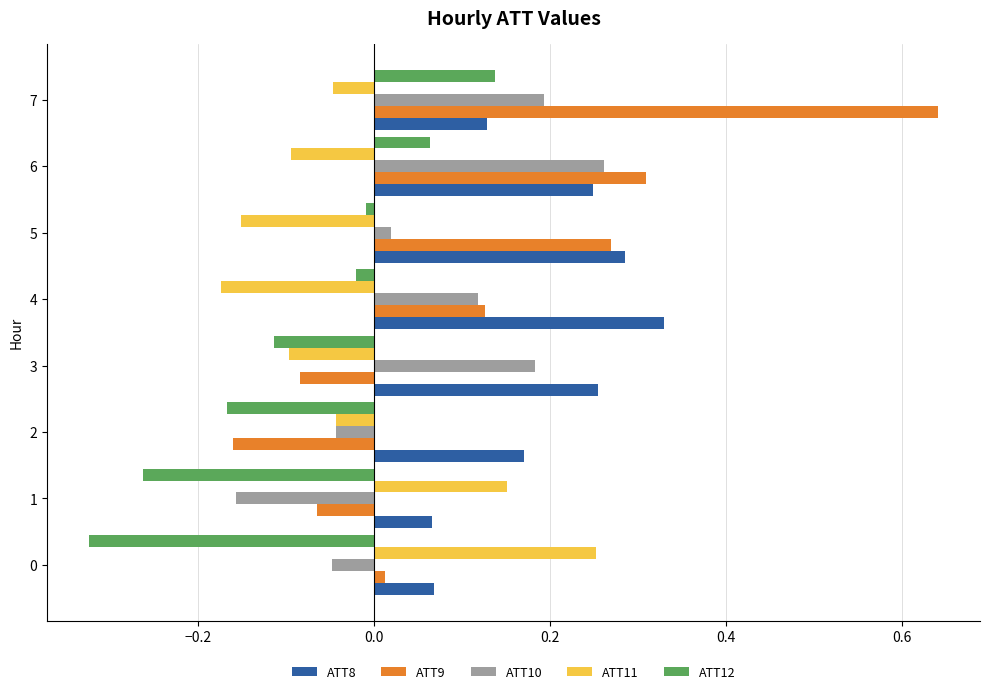

How many data points does each series have?

8